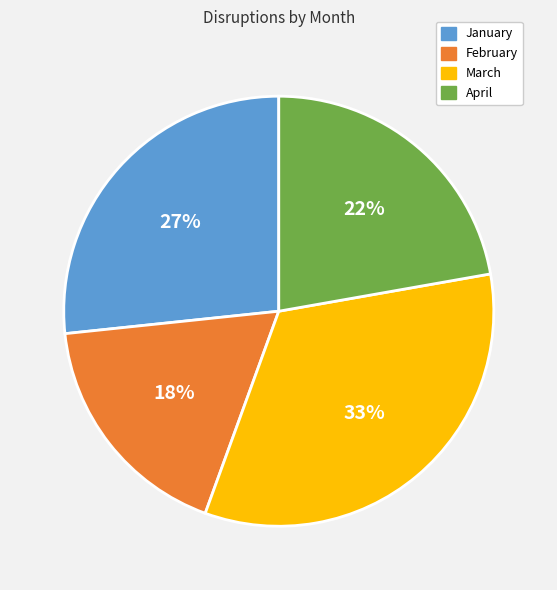

To the nearest percent, what is the difference between the March and April slice percentages?

11%